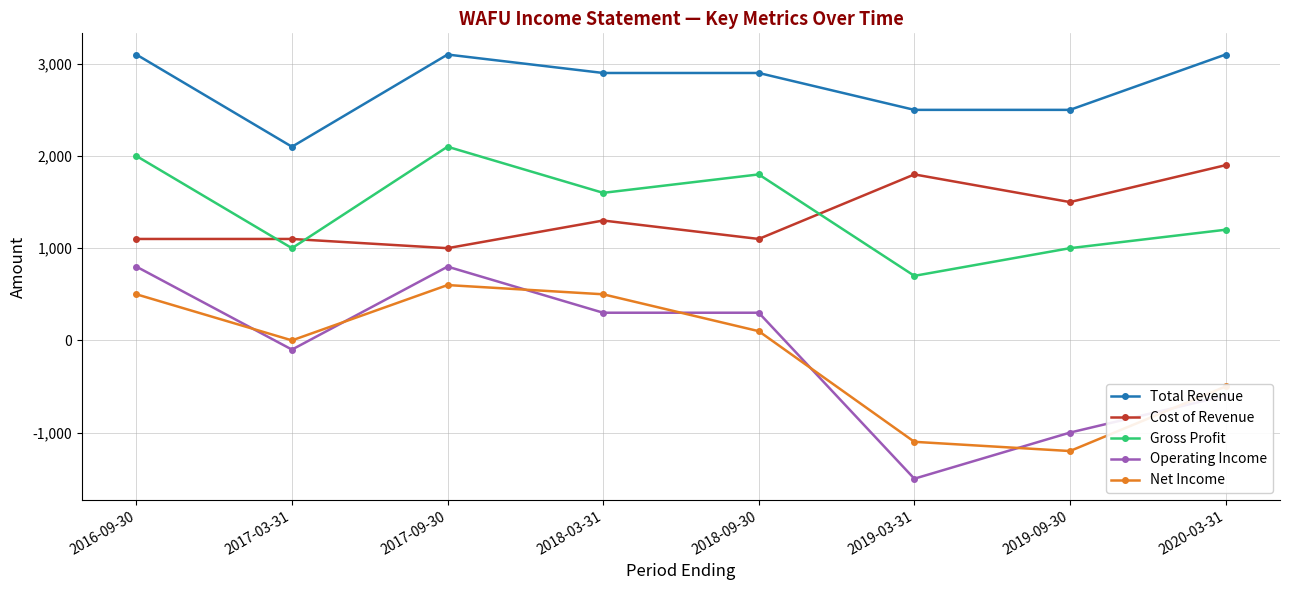

What is the difference between the highest and lowest values at 2020-03-31?

3700